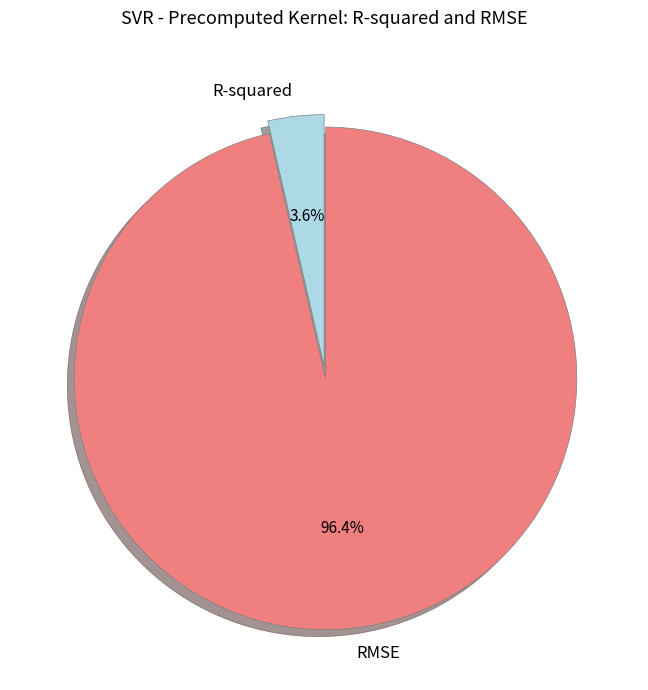

Which has a higher value, RMSE or R-squared?

RMSE